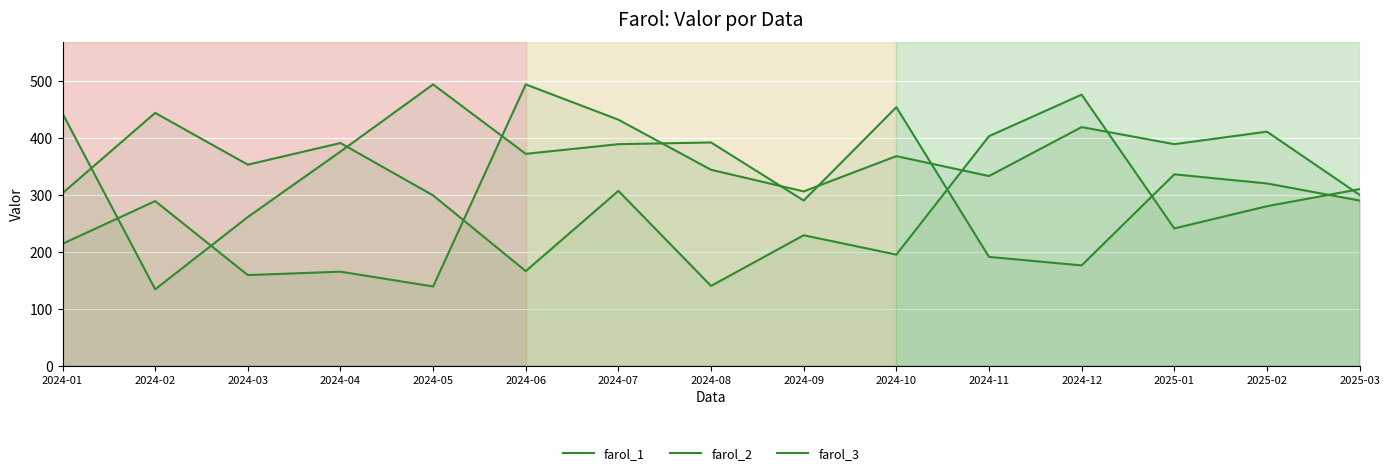

Count the number of data series in this chart.

3